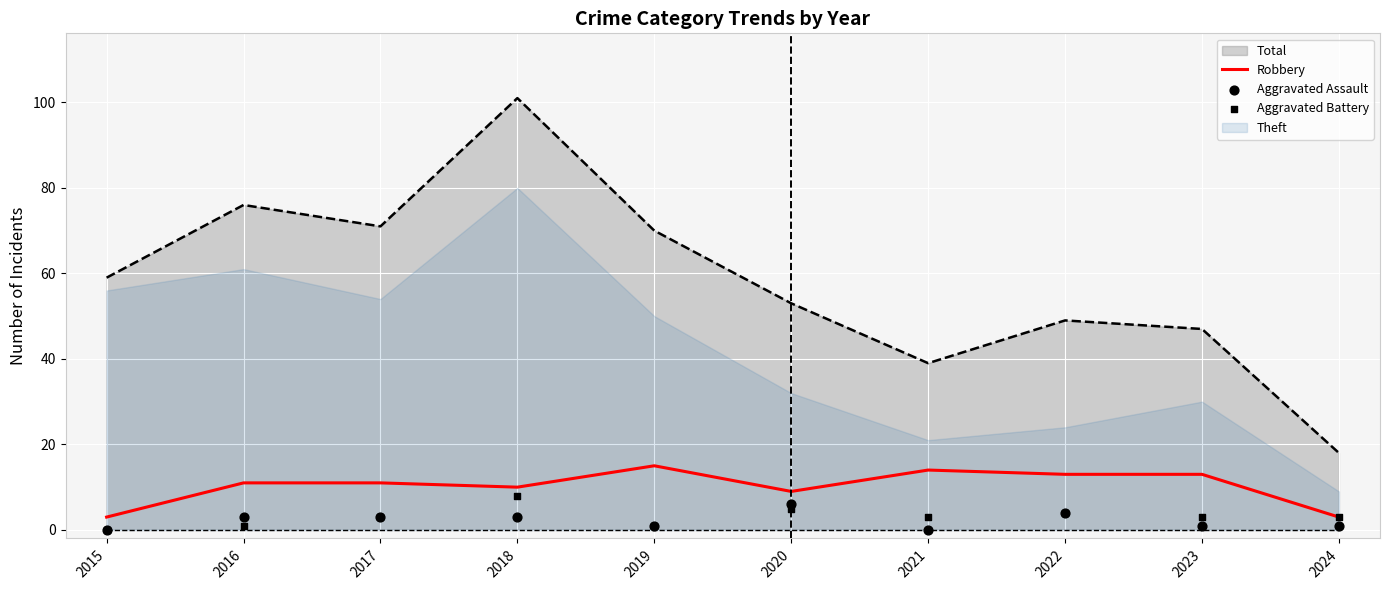

At how many categories does at least one series exceed 7?

8